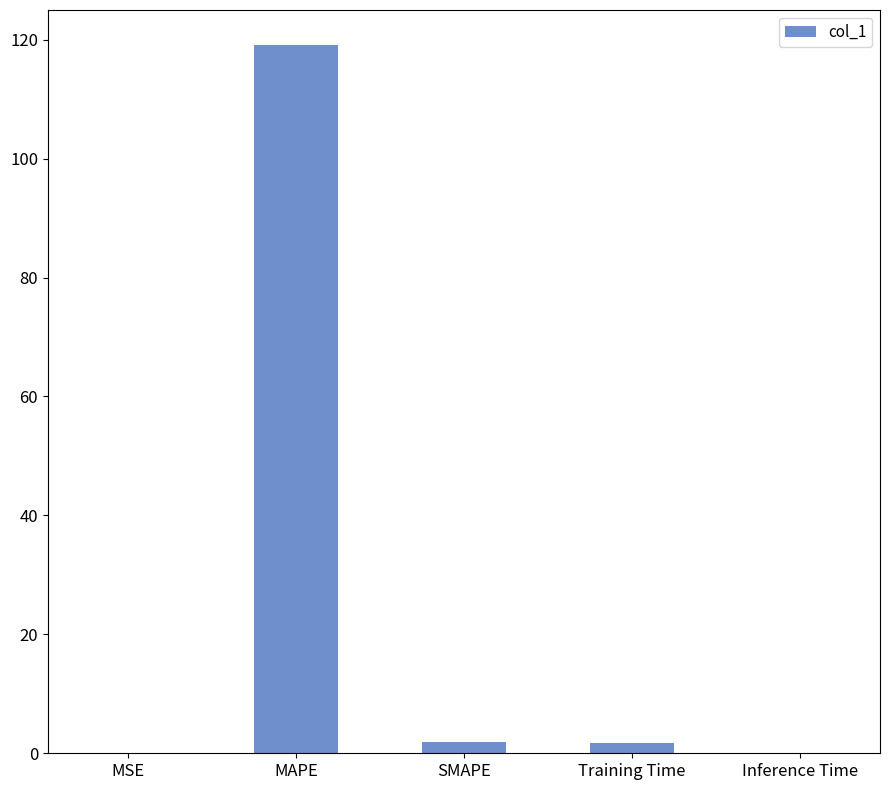

What is the sum of all values?

122.7